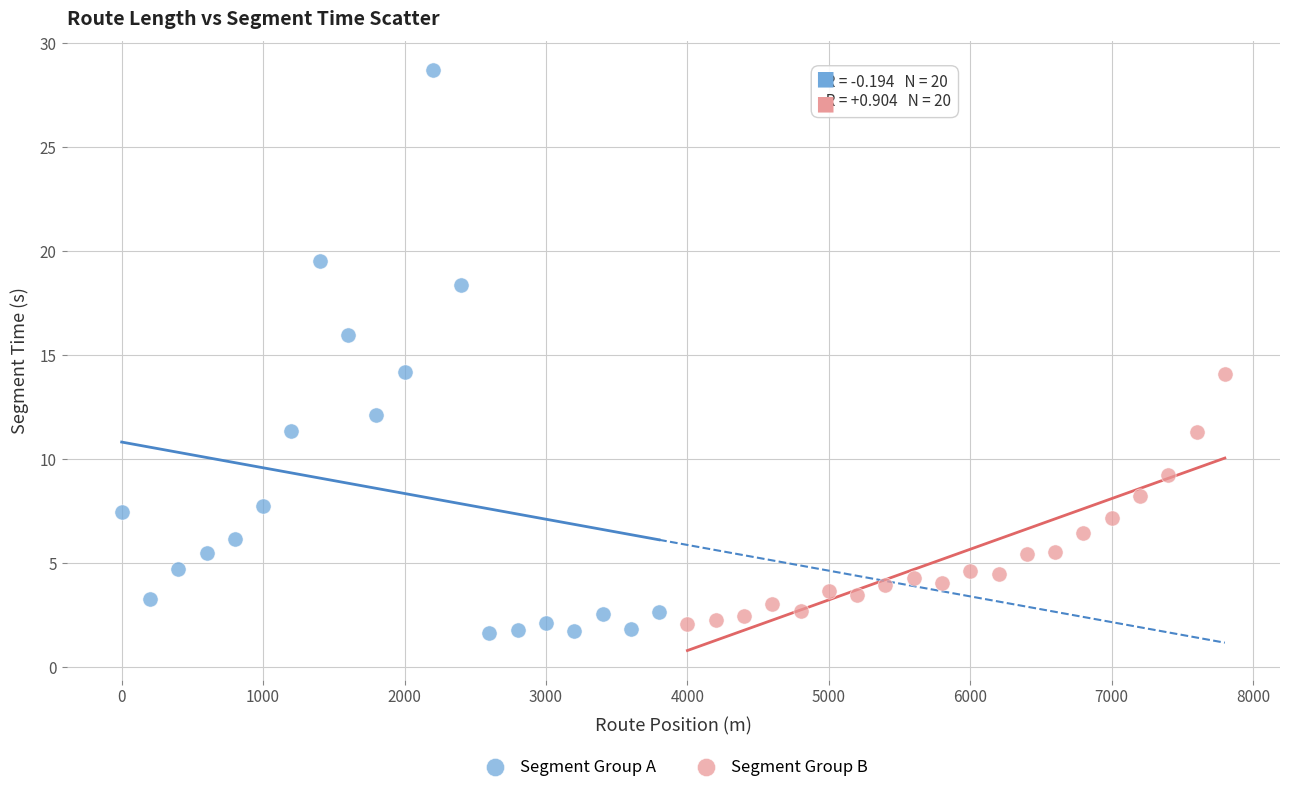

Which series contains the highest Y value?

Segment Group A